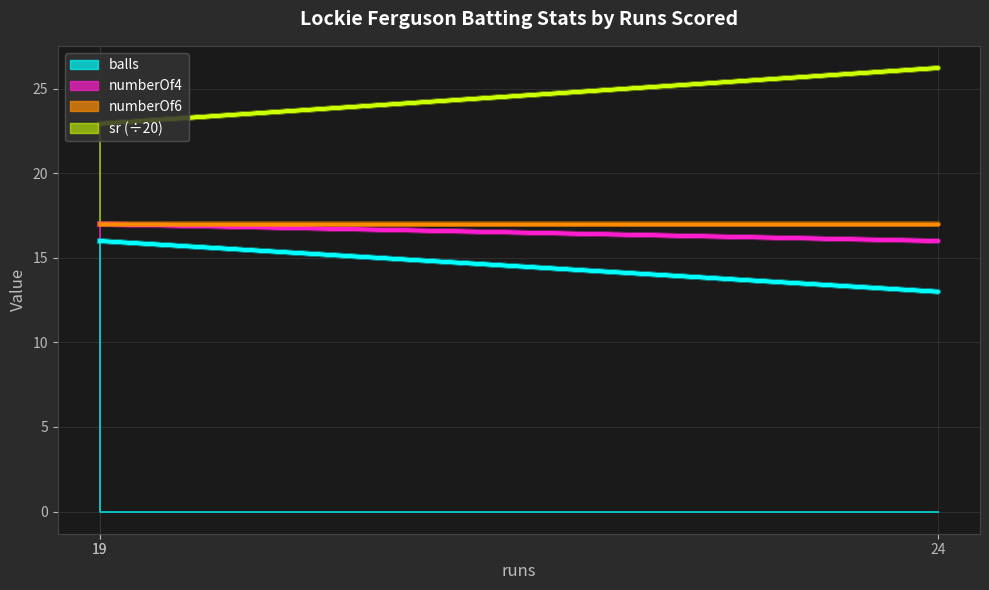

Does the chart have visible grid lines?

Yes